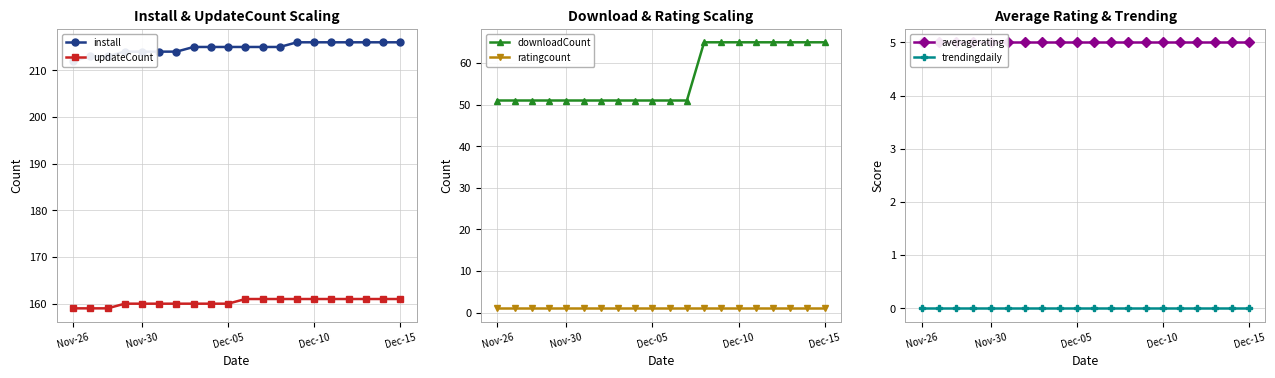

What is the greatest value displayed?

216